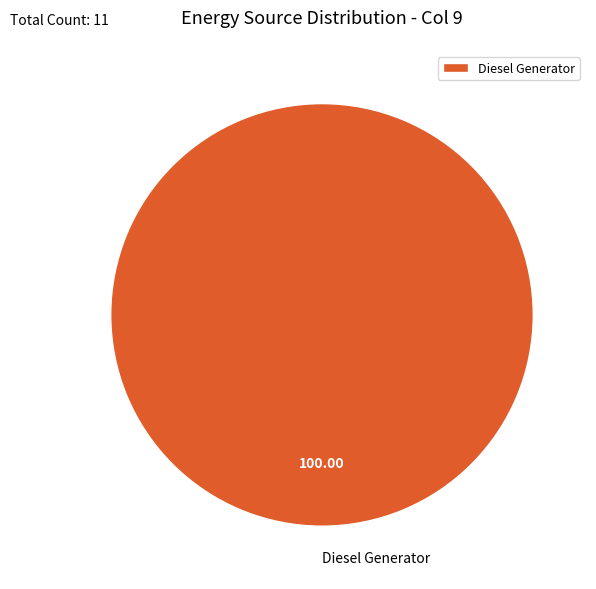

Is there a majority slice in this chart?

Yes